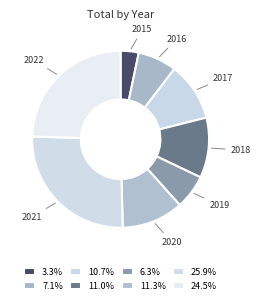

Which slice is the largest?

2021